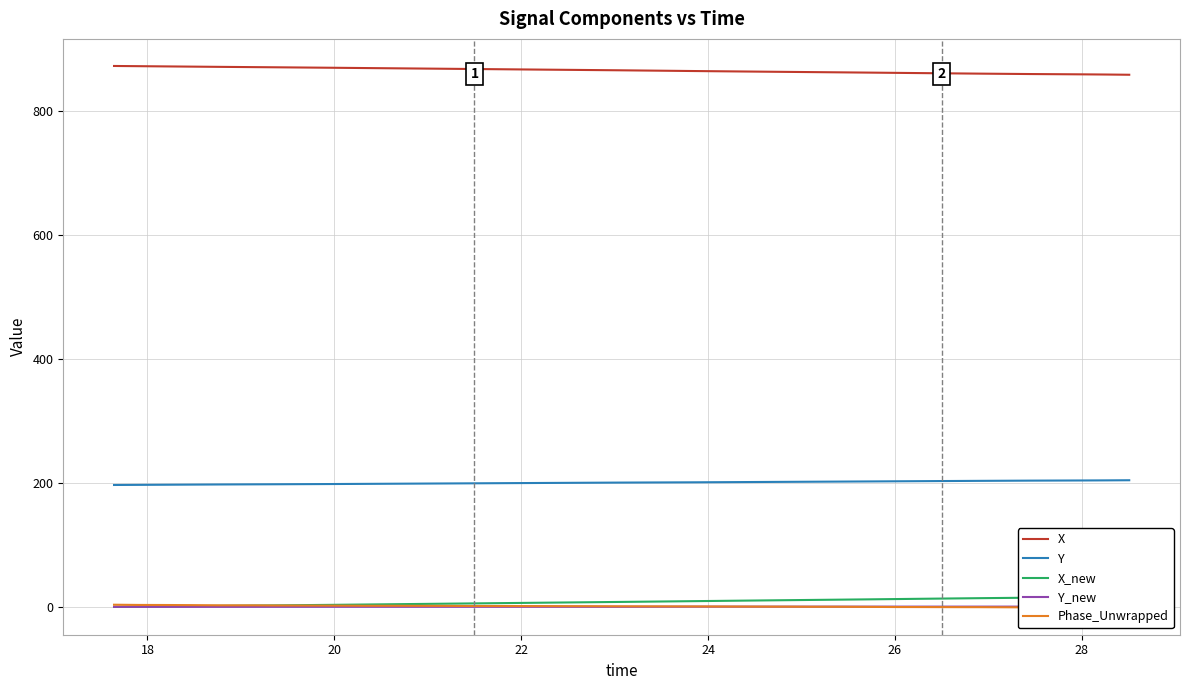

What are all the series names shown in the legend?

X, Y, X_new, Y_new, Phase_Unwrapped